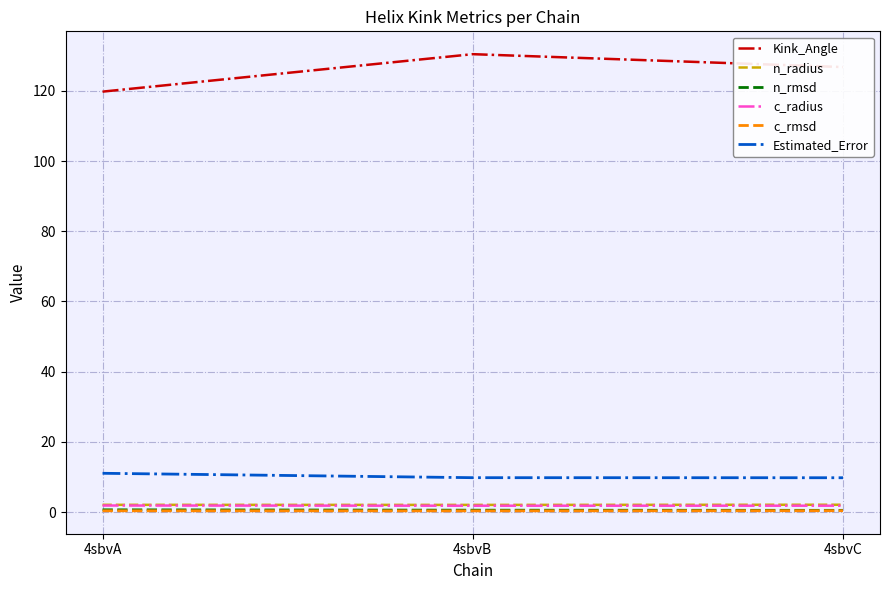

Which label corresponds to the largest value in the chart?

4sbvB